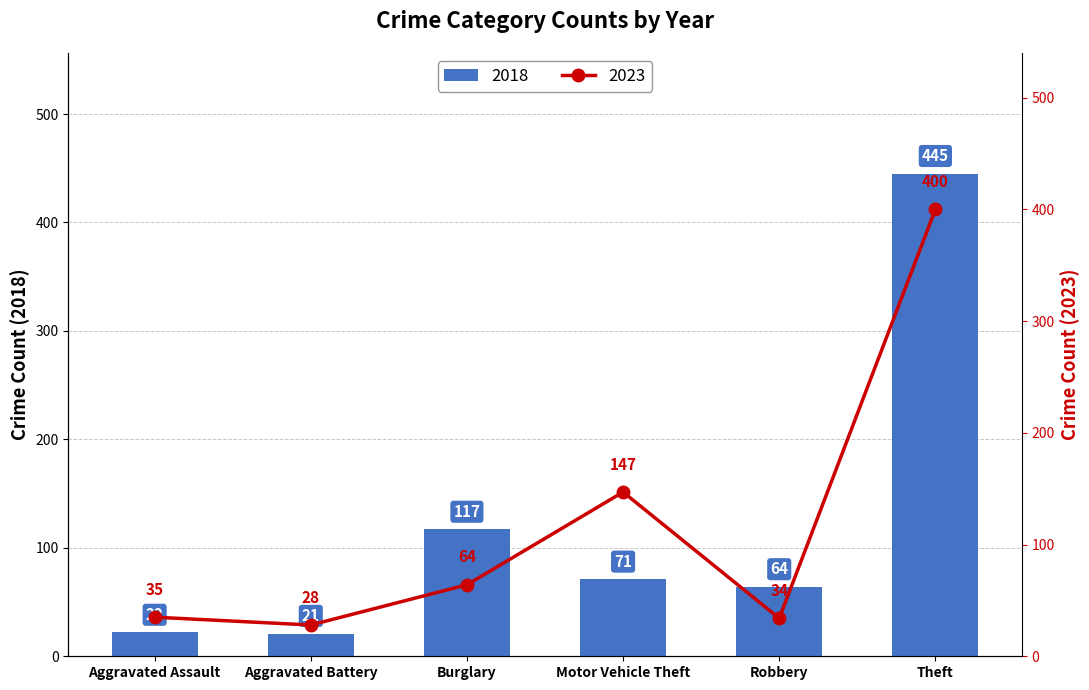

At which label does 2018 reach its peak?

Theft